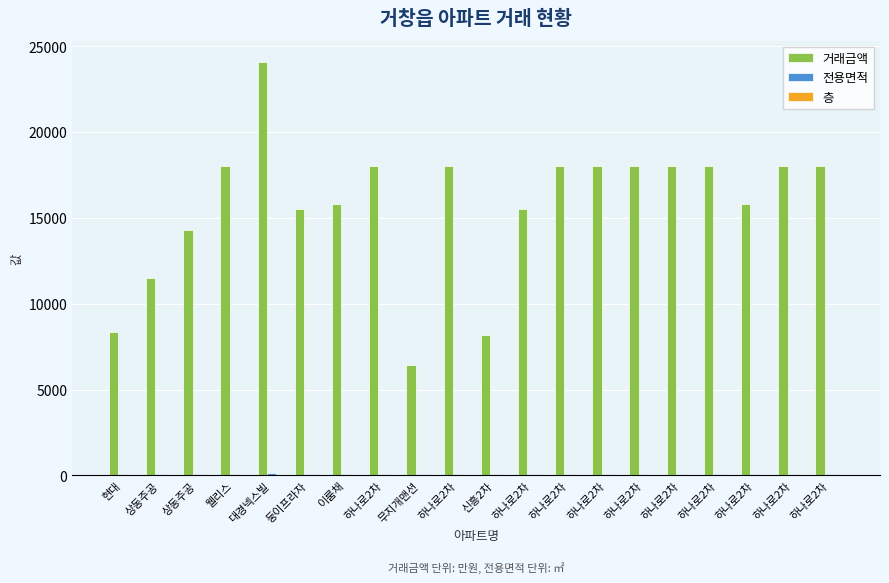

How many groups of bars are there?

20